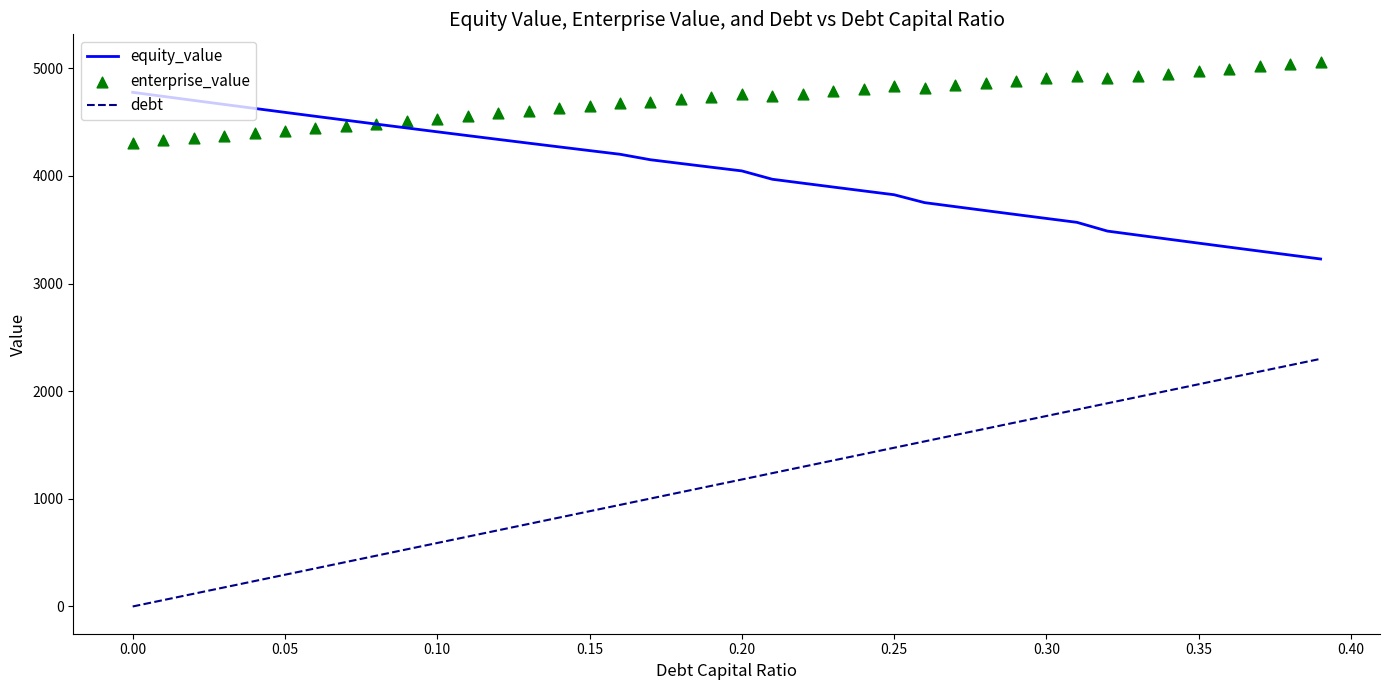

At how many categories does at least one series exceed 1494?

40